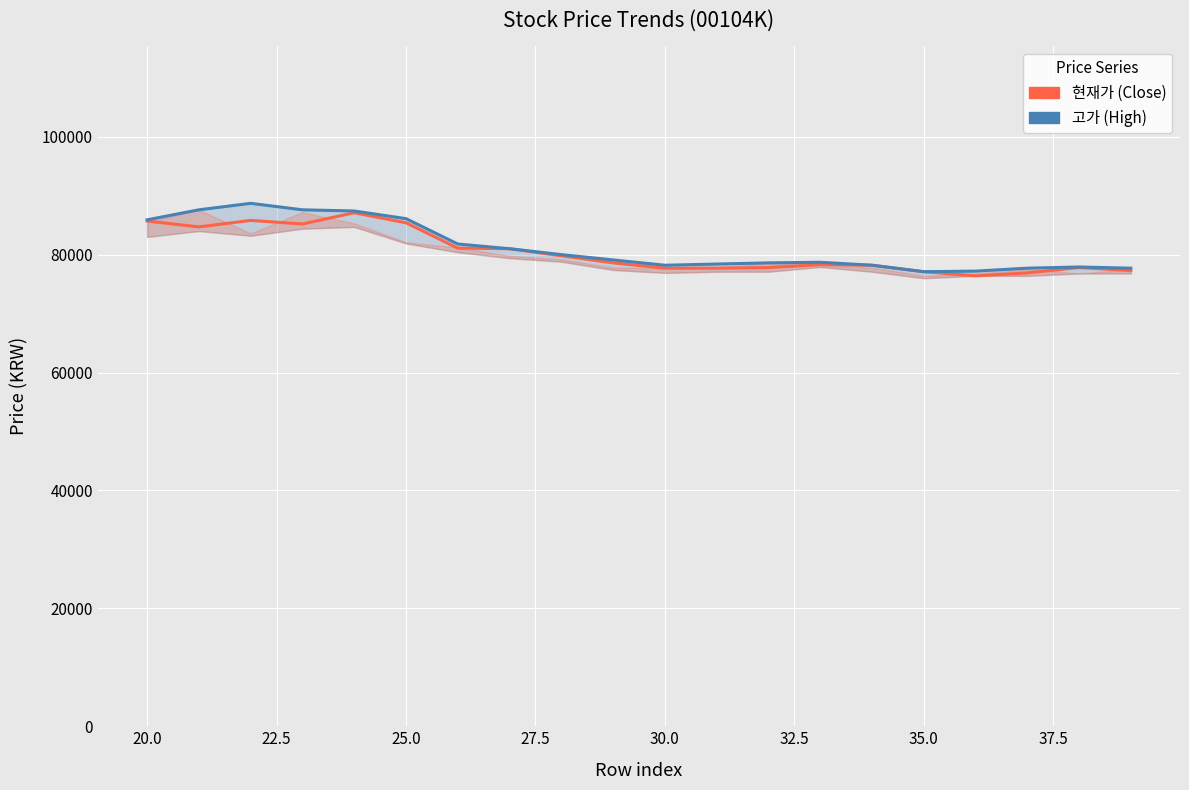

Reading left to right, transcribe all the data shown in this chart.

현재가 (Close): 85700	84700	85800	85200	87100	85400	81100	81000	79800	78600	77700	77700	77800	78300	78200	77100	76400	76900	77800	77300
고가 (High): 85900	87600	88700	87600	87400	86100	81800	81000	80000	79100	78200	78400	78600	78700	78200	77100	77200	77700	77900	77700